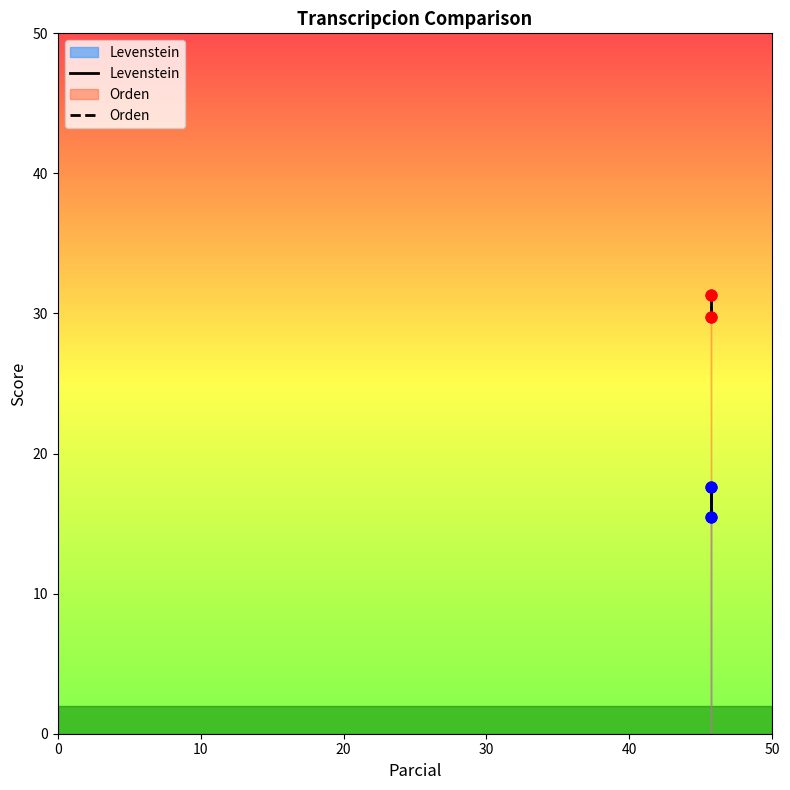

Which series contains the highest Y value?

Orden